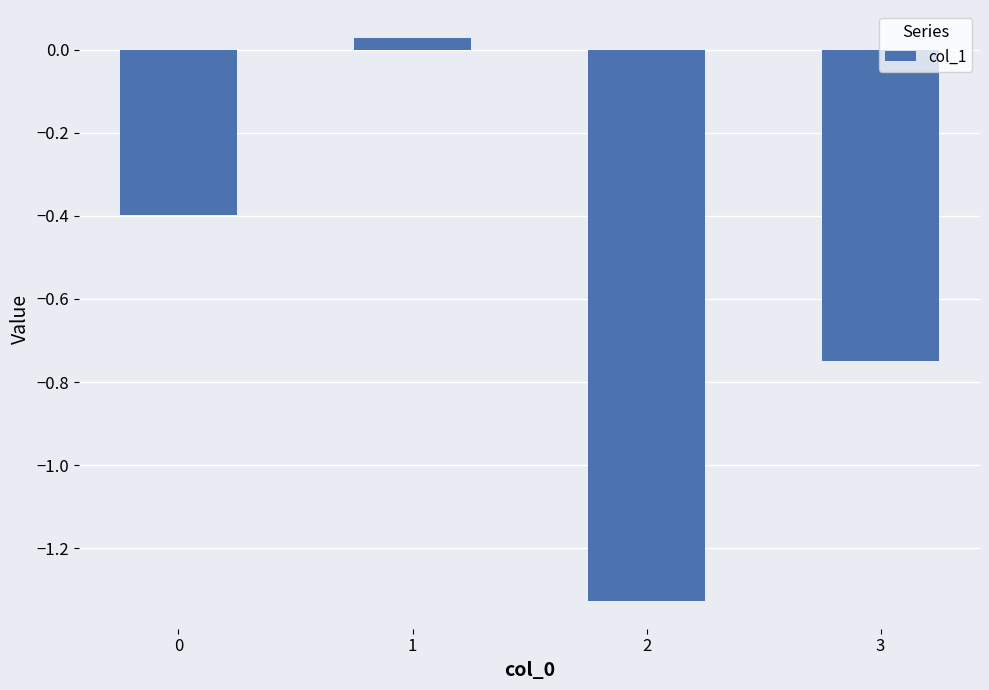

How many data points are less than 0?

3